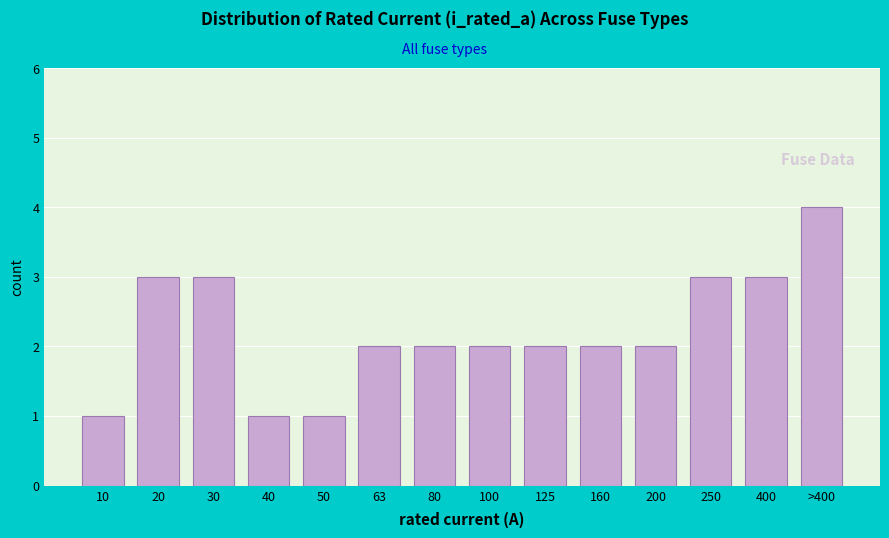

Reading right to left, transcribe all the data shown in this chart.

4	3	3	2	2	2	2	2	2	1	1	3	3	1